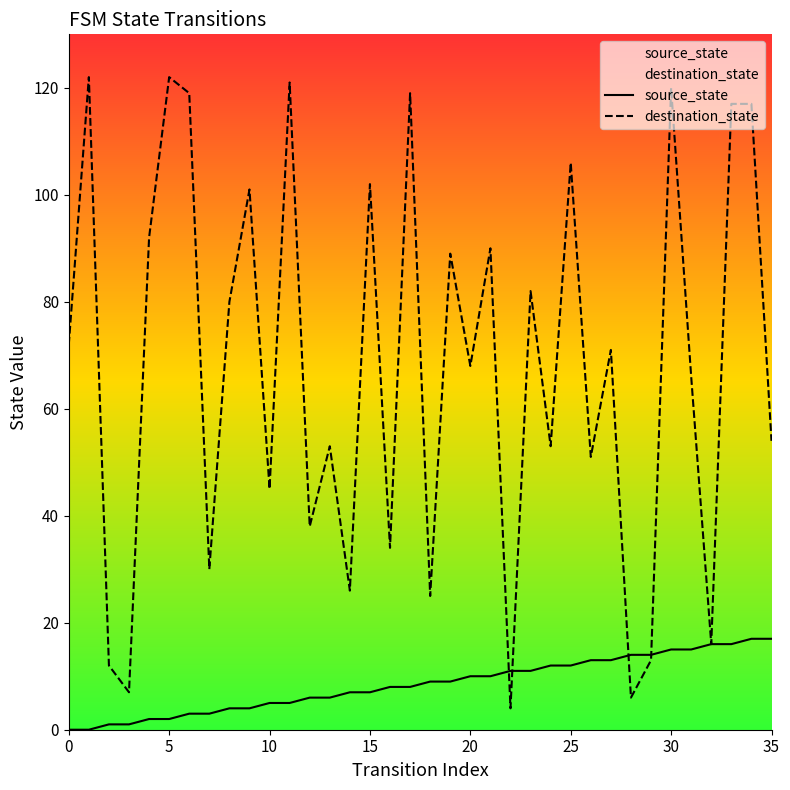

What is the approximate value of destination_state at 11, to the nearest 5?

120